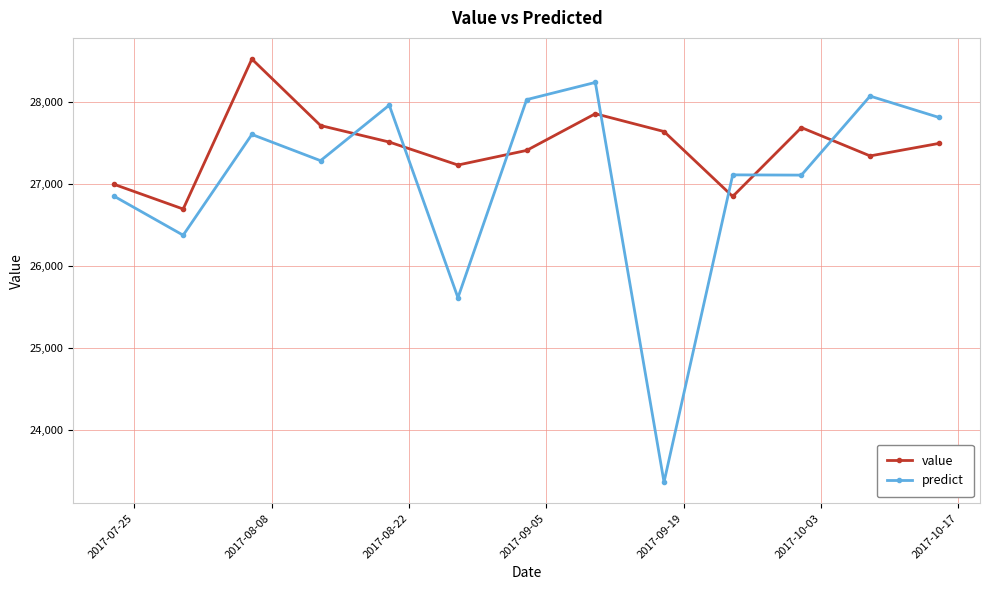

At how many categories does at least one series exceed 26157?

13